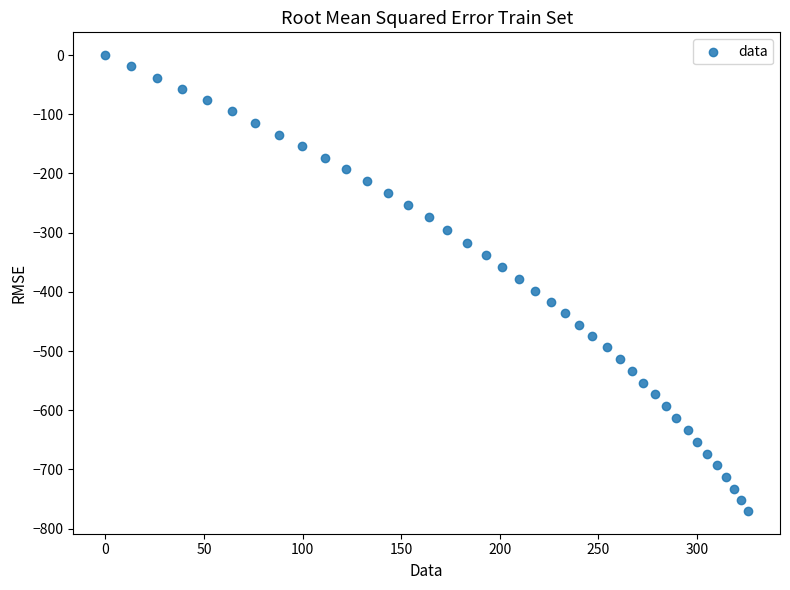

What is the range of X values (max minus min)?

325.9